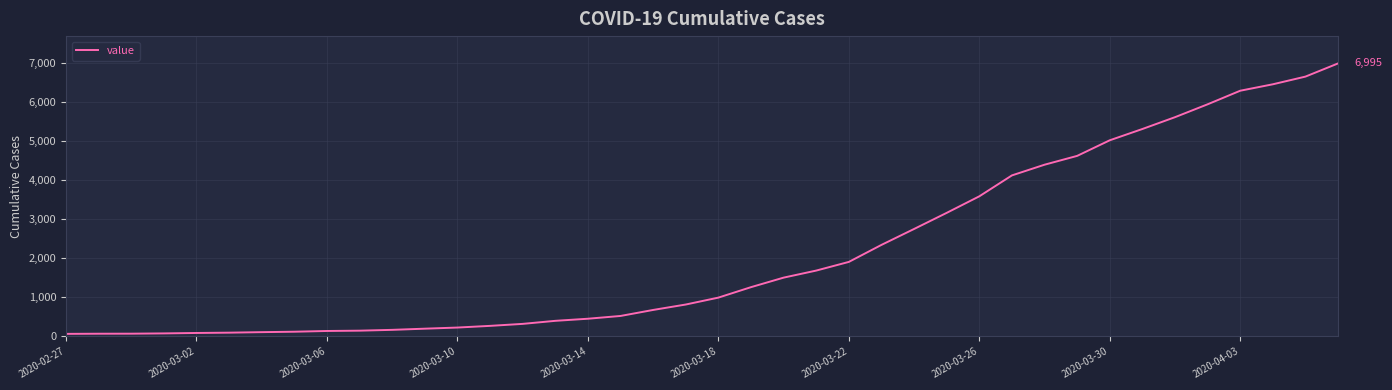

What is the greatest value displayed?

6995